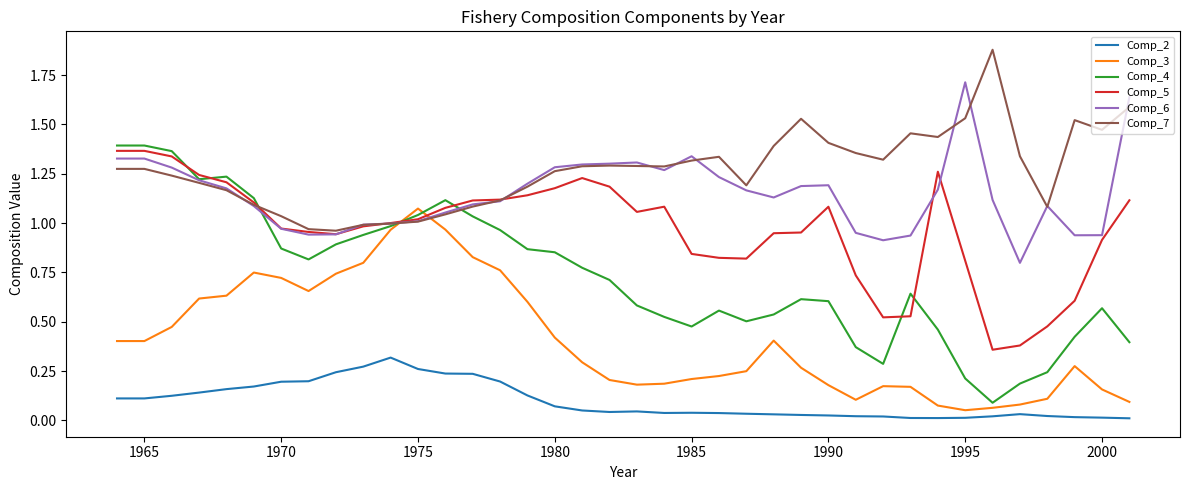

Which series has the widest spread of values?

Comp_4